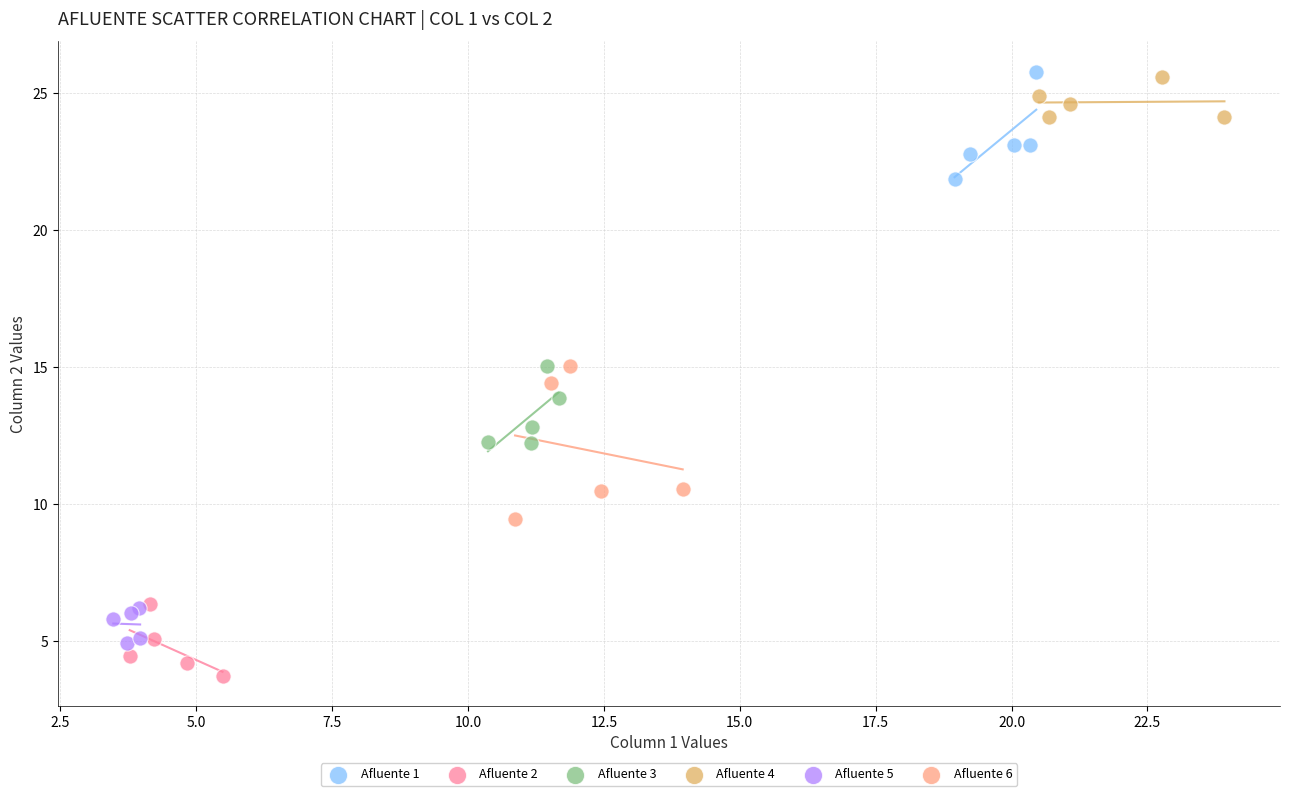

What are all the series names shown in the legend?

Afluente 1, Afluente 2, Afluente 3, Afluente 4, Afluente 5, Afluente 6